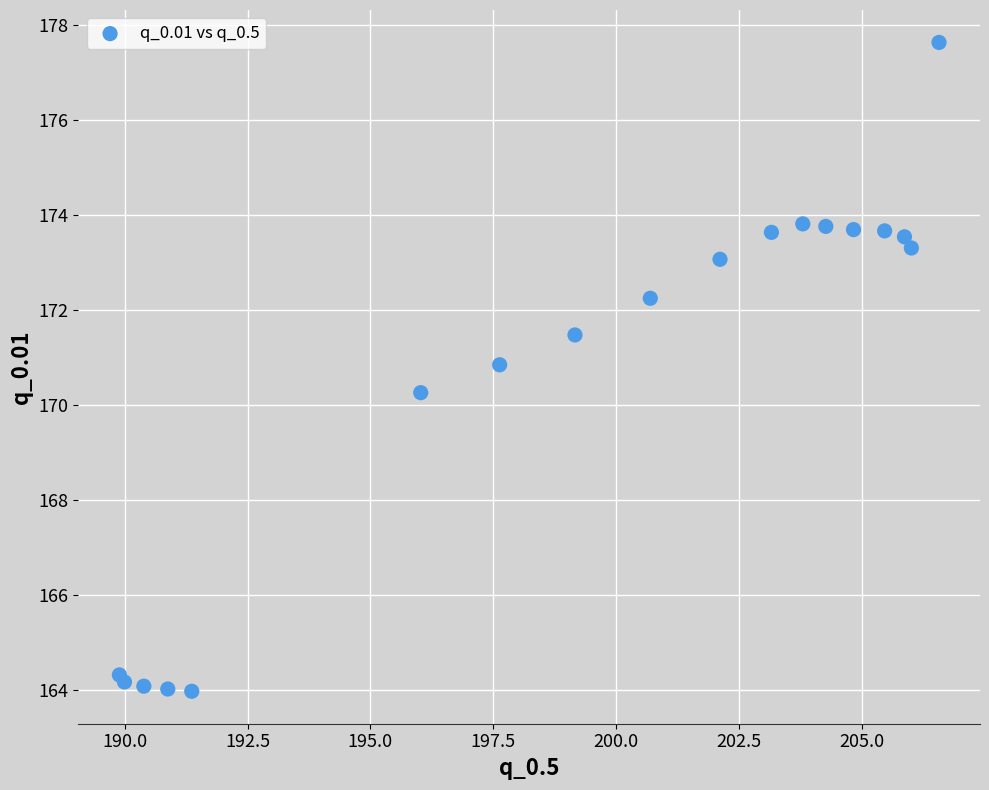

What Y value in the scatter plot is closest to 170?

170.3